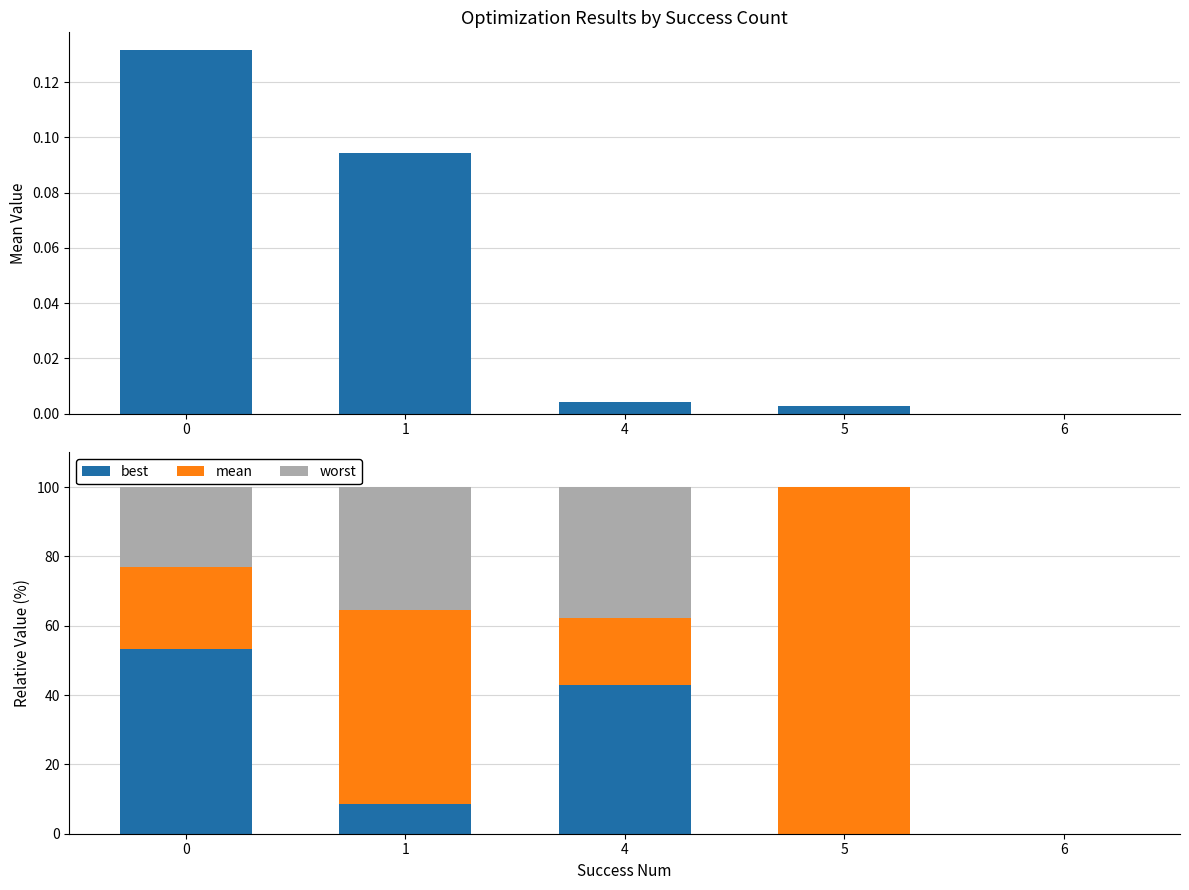

The best series shows 28.0 at 5. True or false?

False